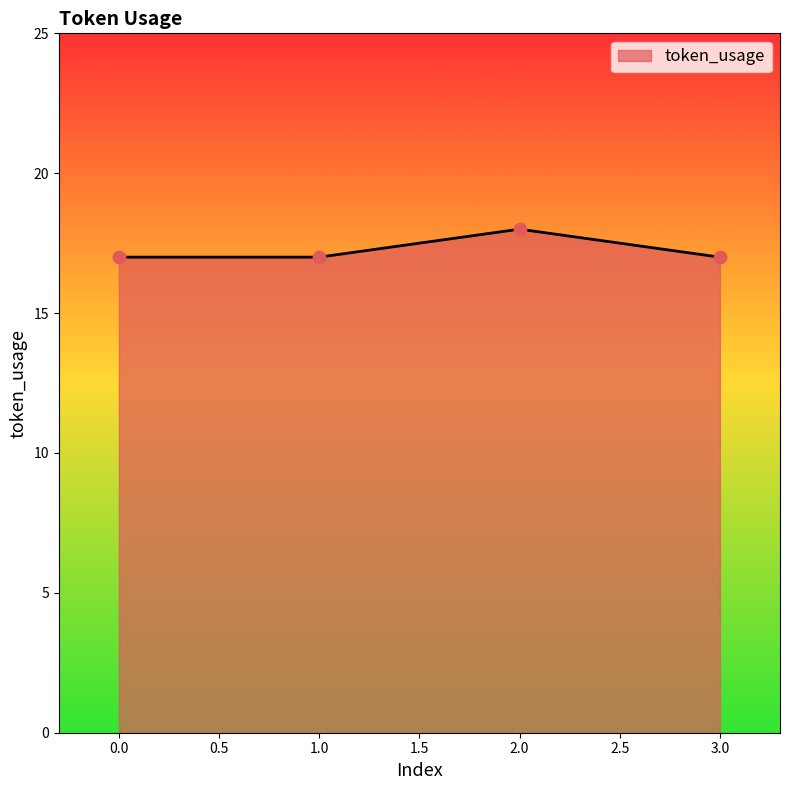

What is the change in value from 0.0 to 2.0?

+1